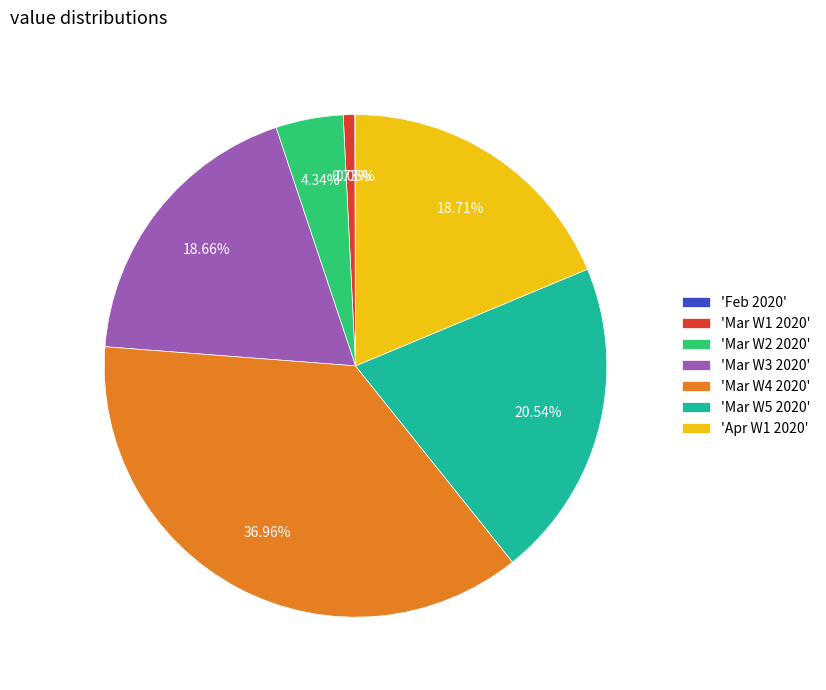

Between 'Mar W1 2020' and 'Mar W3 2020', which is larger?

'Mar W3 2020'